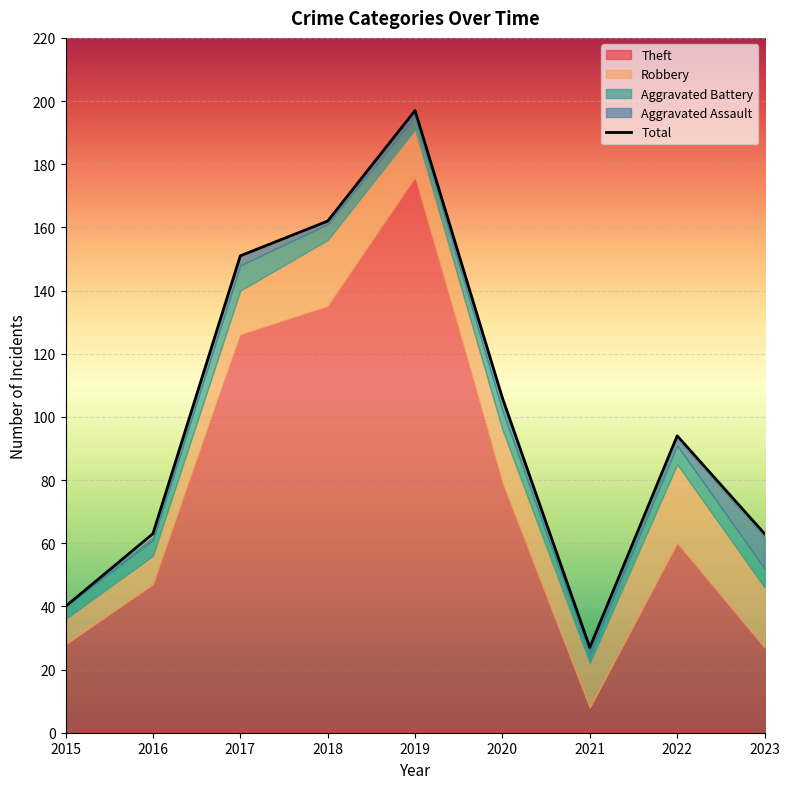

True or false: Total has more than 2 points higher than both neighbors.

False